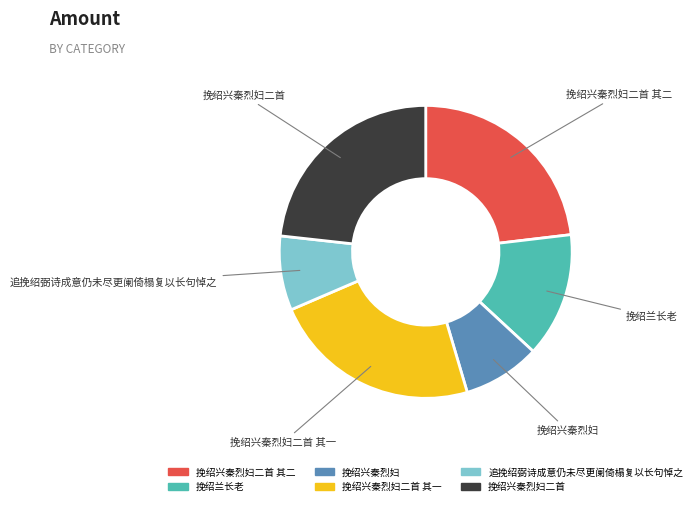

Is there a majority slice in this chart?

No